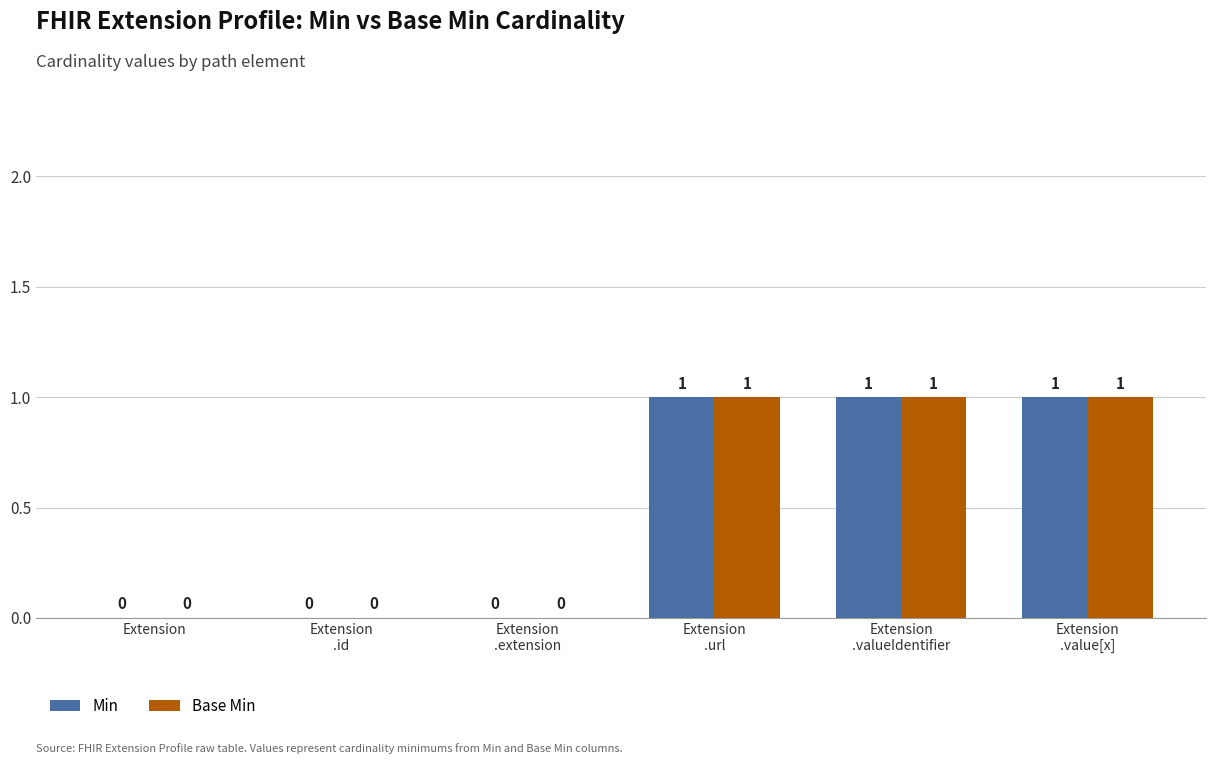

What is the sum of all Base Min values?

3